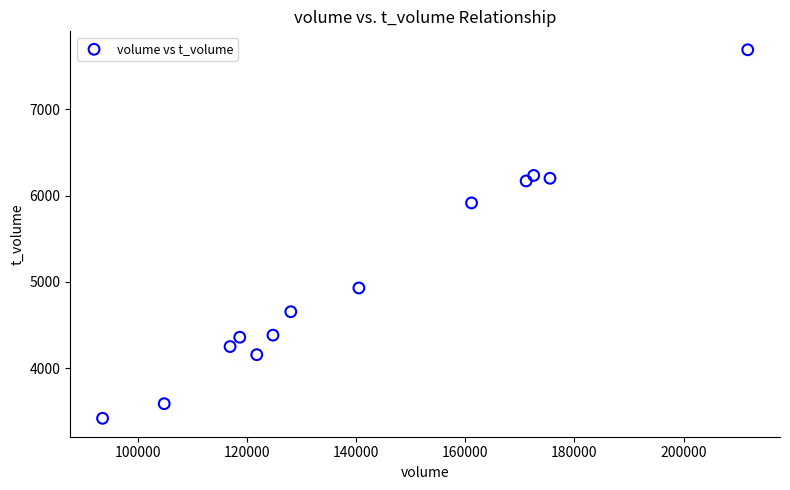

What Y value in the scatter plot is closest to 5555?

5915